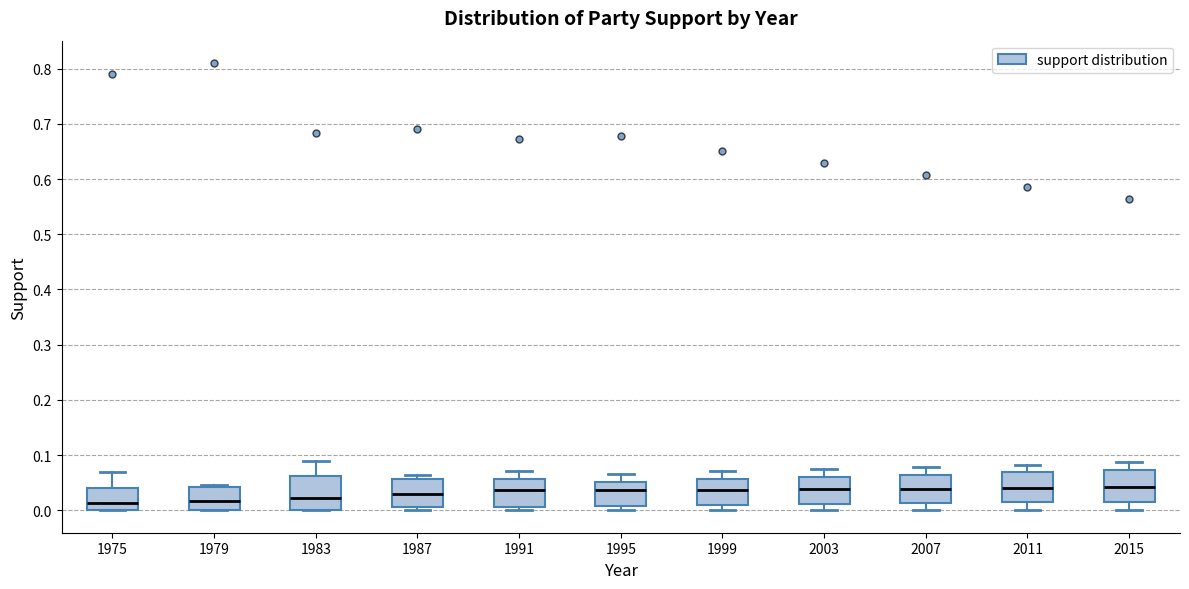

Reading left to right, transcribe this box plot: for each box, give where its median line is, the range the box spans, and where its two whiskers end, as read against the y-axis. The values are not printed on the chart, so give them approximately, as read against the axis.

1975: median 0.01, box 0.00 to 0.04, whiskers 0.00 to 0.07
1979: median 0.02, box 0.00 to 0.04, whiskers 0.00 to 0.05
1983: median 0.02, box 0.00 to 0.06, whiskers 0.00 to 0.09
1987: median 0.03, box 0.01 to 0.06, whiskers 0.00 to 0.06 (just above the box's upper edge)
1991: median 0.04, box 0.01 to 0.06, whiskers 0.00 to 0.07
1995: median 0.04, box 0.01 to 0.05, whiskers 0.00 to 0.07
1999: median 0.04, box 0.01 to 0.06, whiskers 0.00 to 0.07
2003: median 0.04, box 0.01 to 0.06, whiskers 0.00 to 0.08
2007: median 0.04, box 0.01 to 0.06, whiskers 0.00 to 0.08
2011: median 0.04, box 0.01 to 0.07, whiskers 0.00 to 0.08
2015: median 0.04, box 0.02 to 0.07, whiskers 0.00 to 0.09